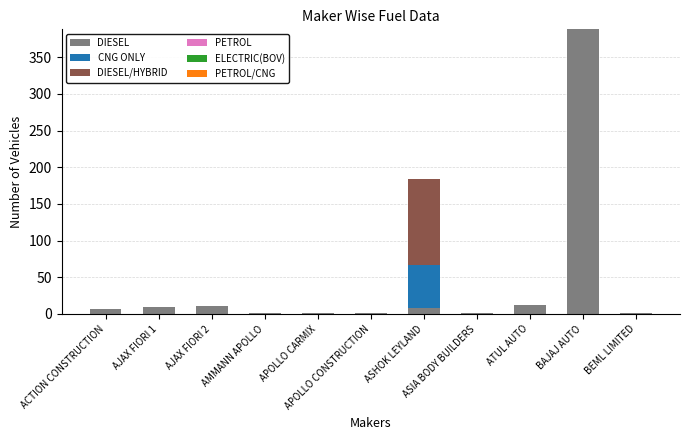

What is the highest value of the DIESEL series?

388